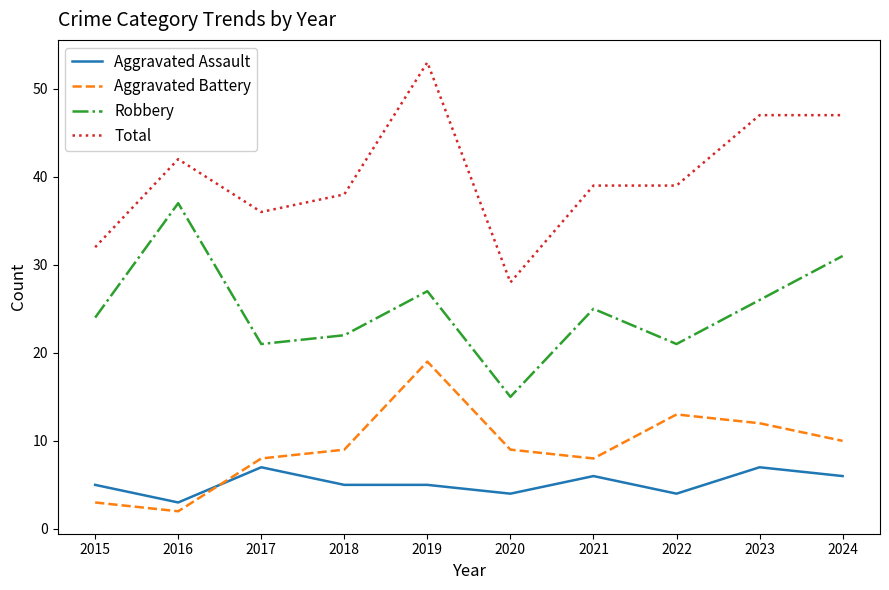

The Robbery series shows 26 at 2023. True or false?

True